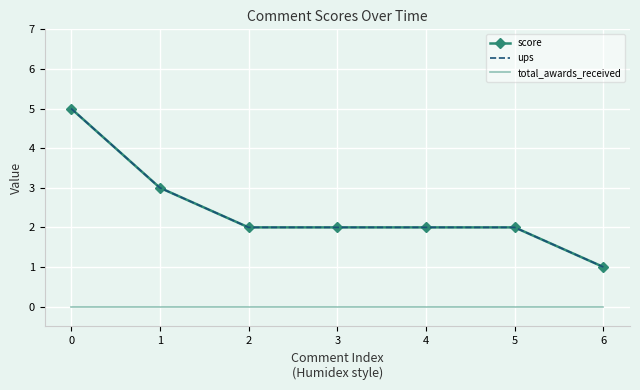

True or false: score and ups cross at least once.

False